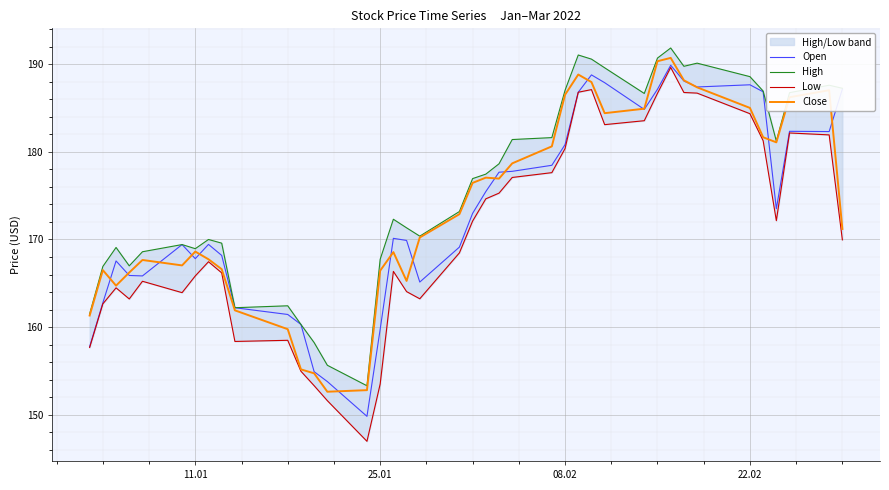

What is the minimum value shown in the chart?

147.0